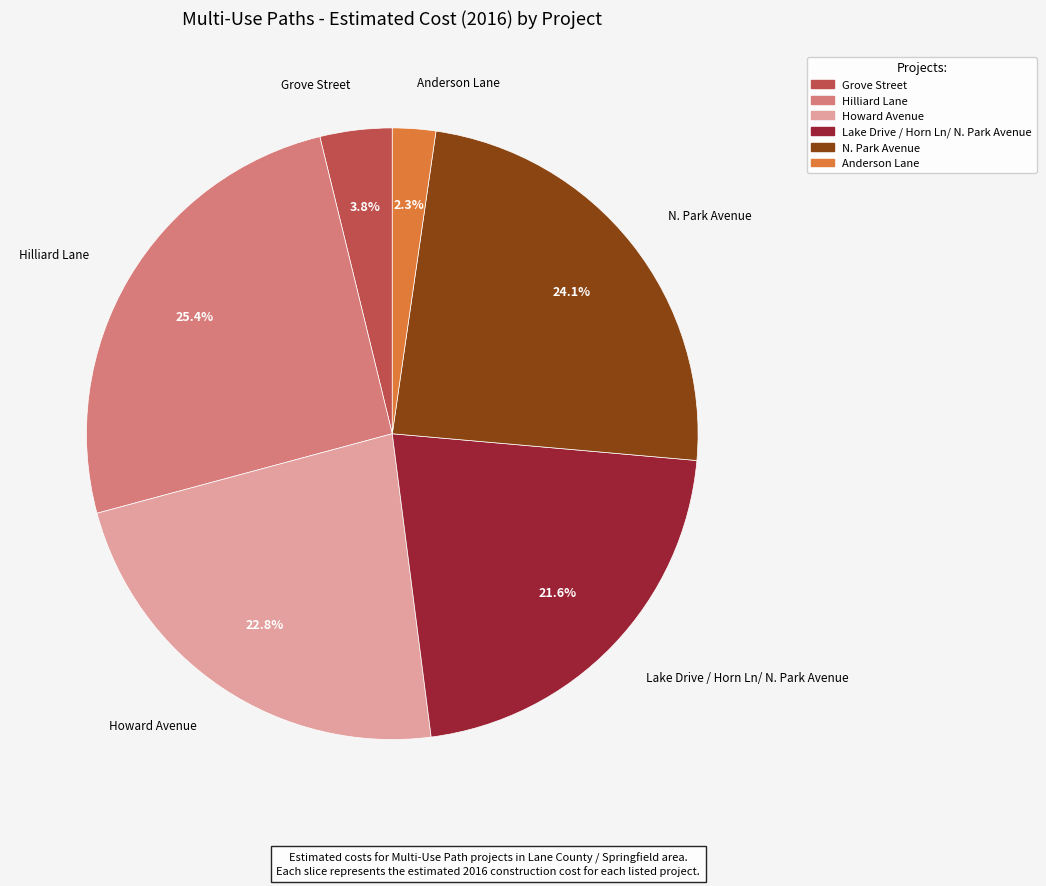

Rank the categories by value from highest to lowest.

Hilliard Lane, N. Park Avenue, Howard Avenue, Lake Drive / Horn Ln/ N. Park Avenue, Grove Street, Anderson Lane